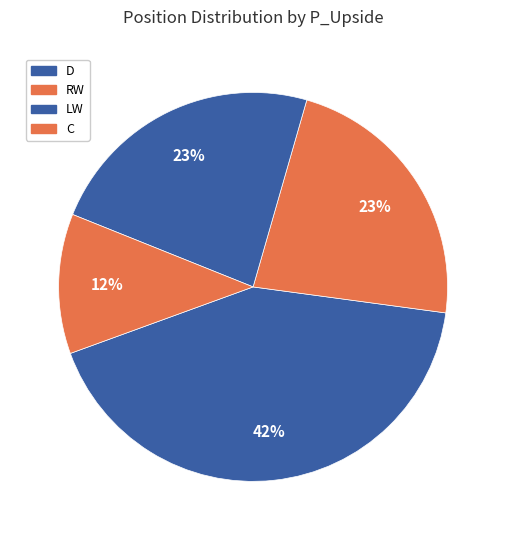

Does RW represent more than half of the total?

No